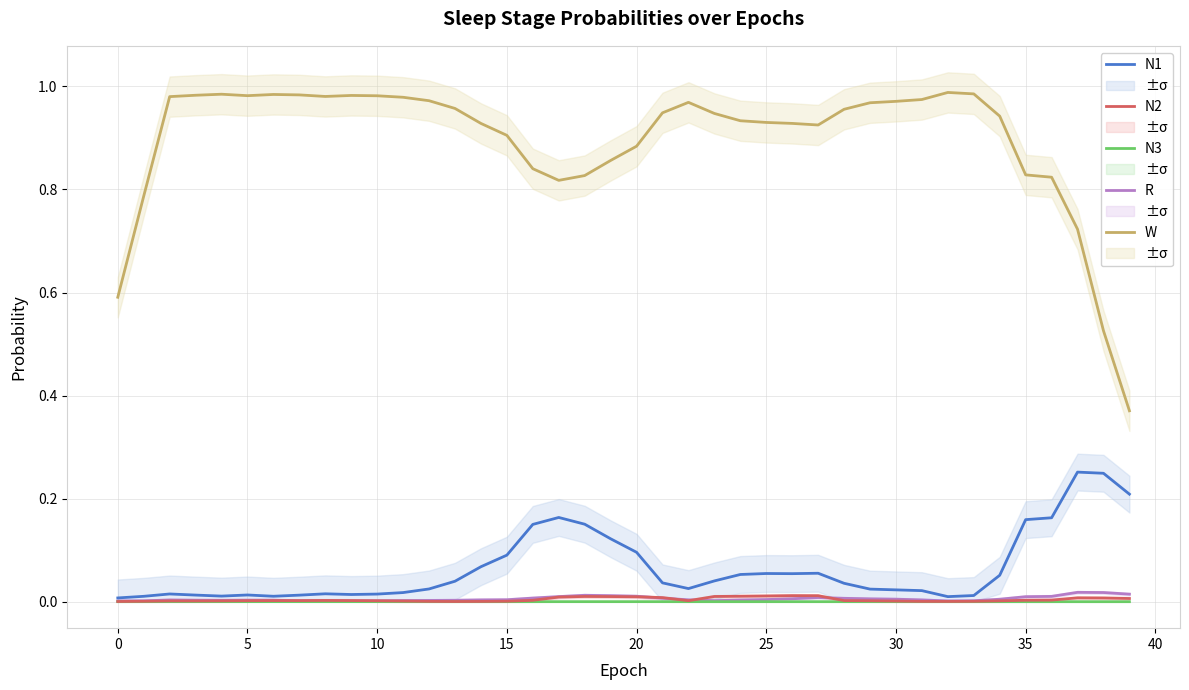

True or false: N1 and W cross at least once.

False